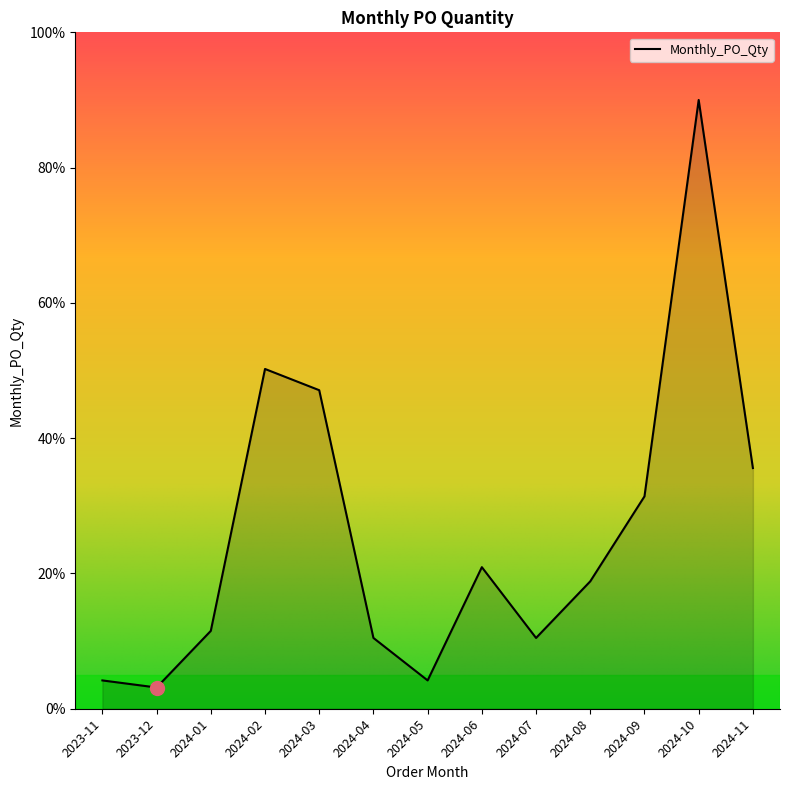

What is the difference between the second highest and second lowest values?

46.0